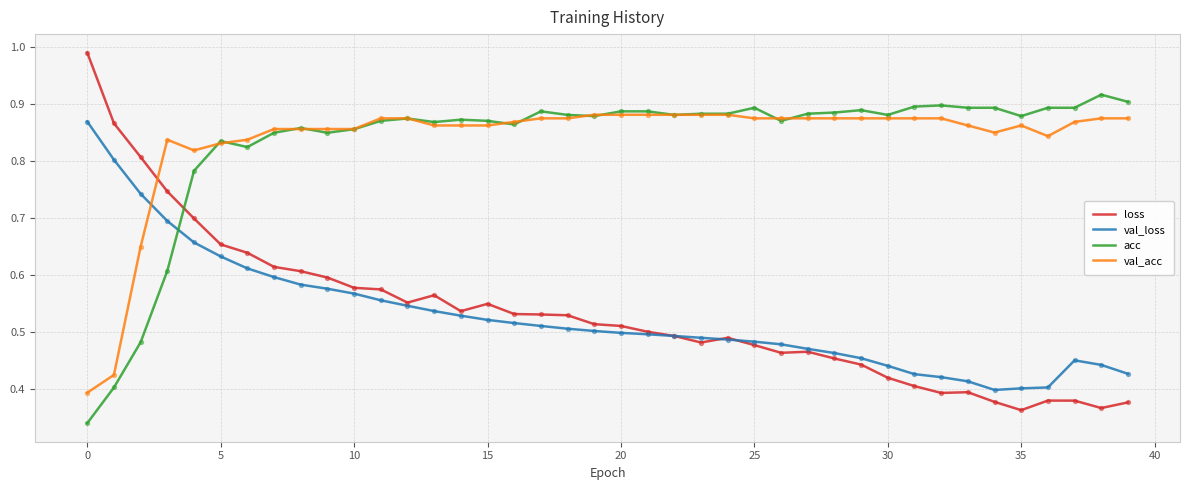

After their last crossing, which series has the higher values: loss or val_acc?

val_acc